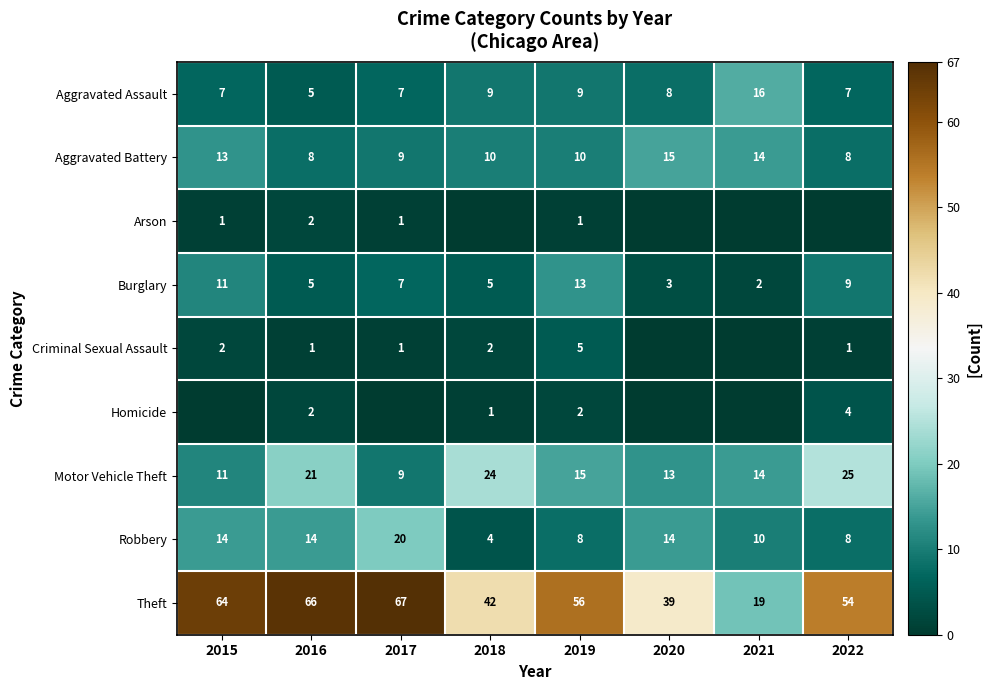

What is the sum of the Burglary values at 2021 and 2018?

7